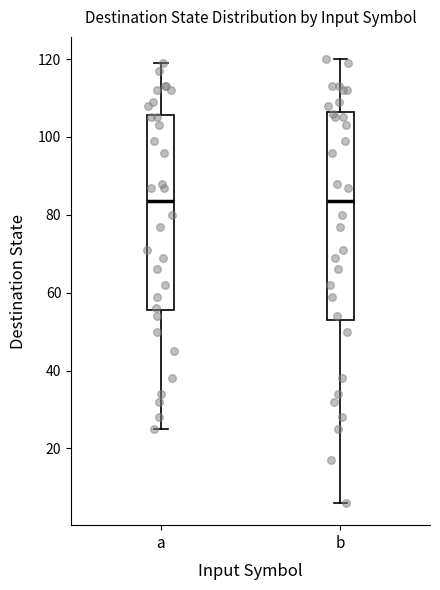

Reading left to right, transcribe this box plot: for each box, give where its median line is, the range the box spans, and where its two whiskers end, as read against the y-axis. The values are not printed on the chart, so give them approximately, as read against the axis.

a: median 84, box 56 to 106, whiskers 26 to 120
b: median 84, box 54 to 106, whiskers 6 to 120